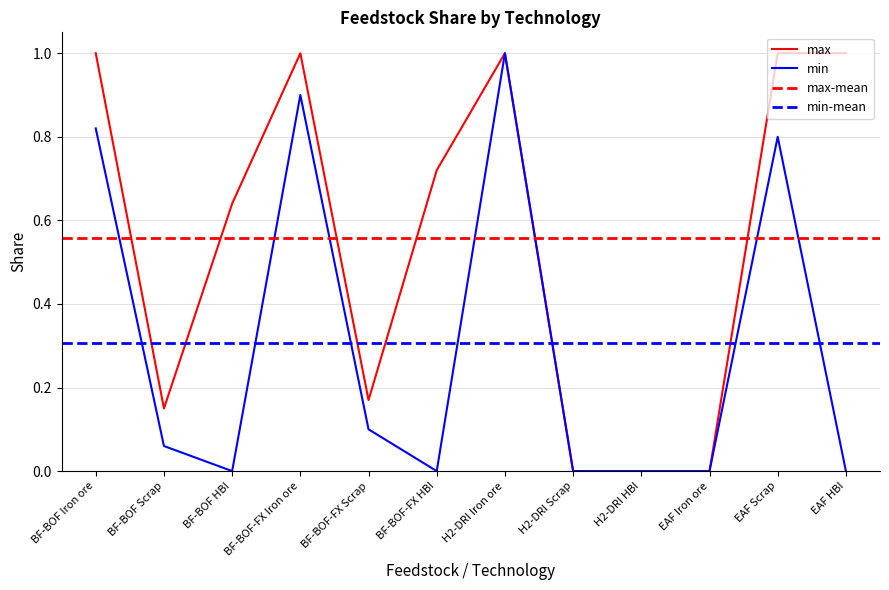

Where is min nearest to the value 0?

BF-BOF HBI